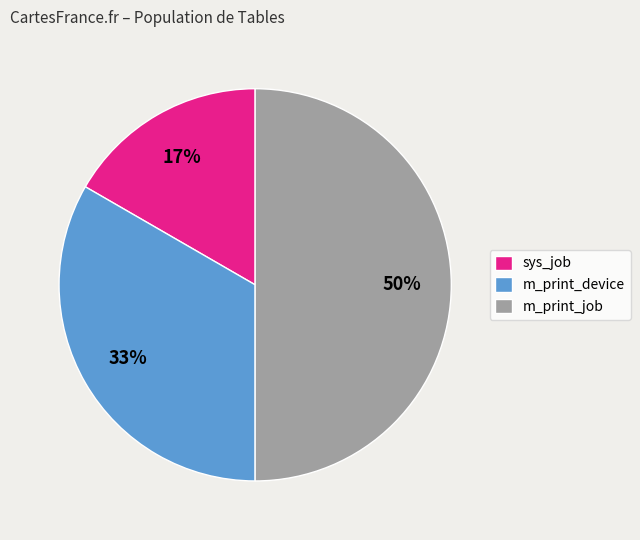

Which has a higher value, sys_job or m_print_job?

m_print_job